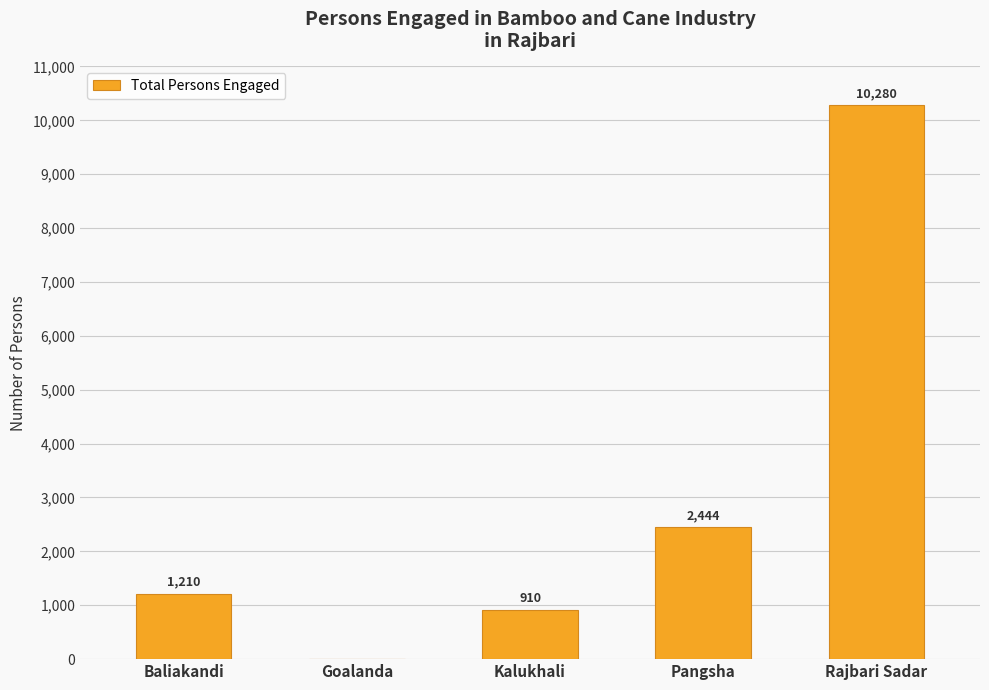

How many values are above zero?

4